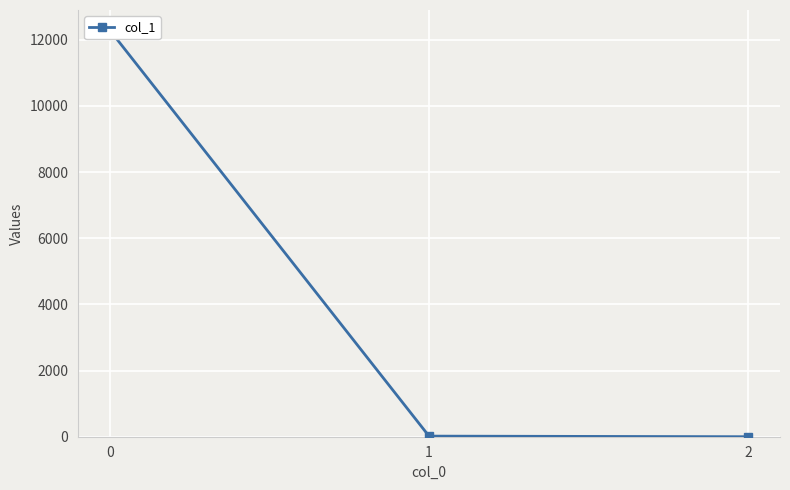

The value at 1 is 24.5. True or false?

False